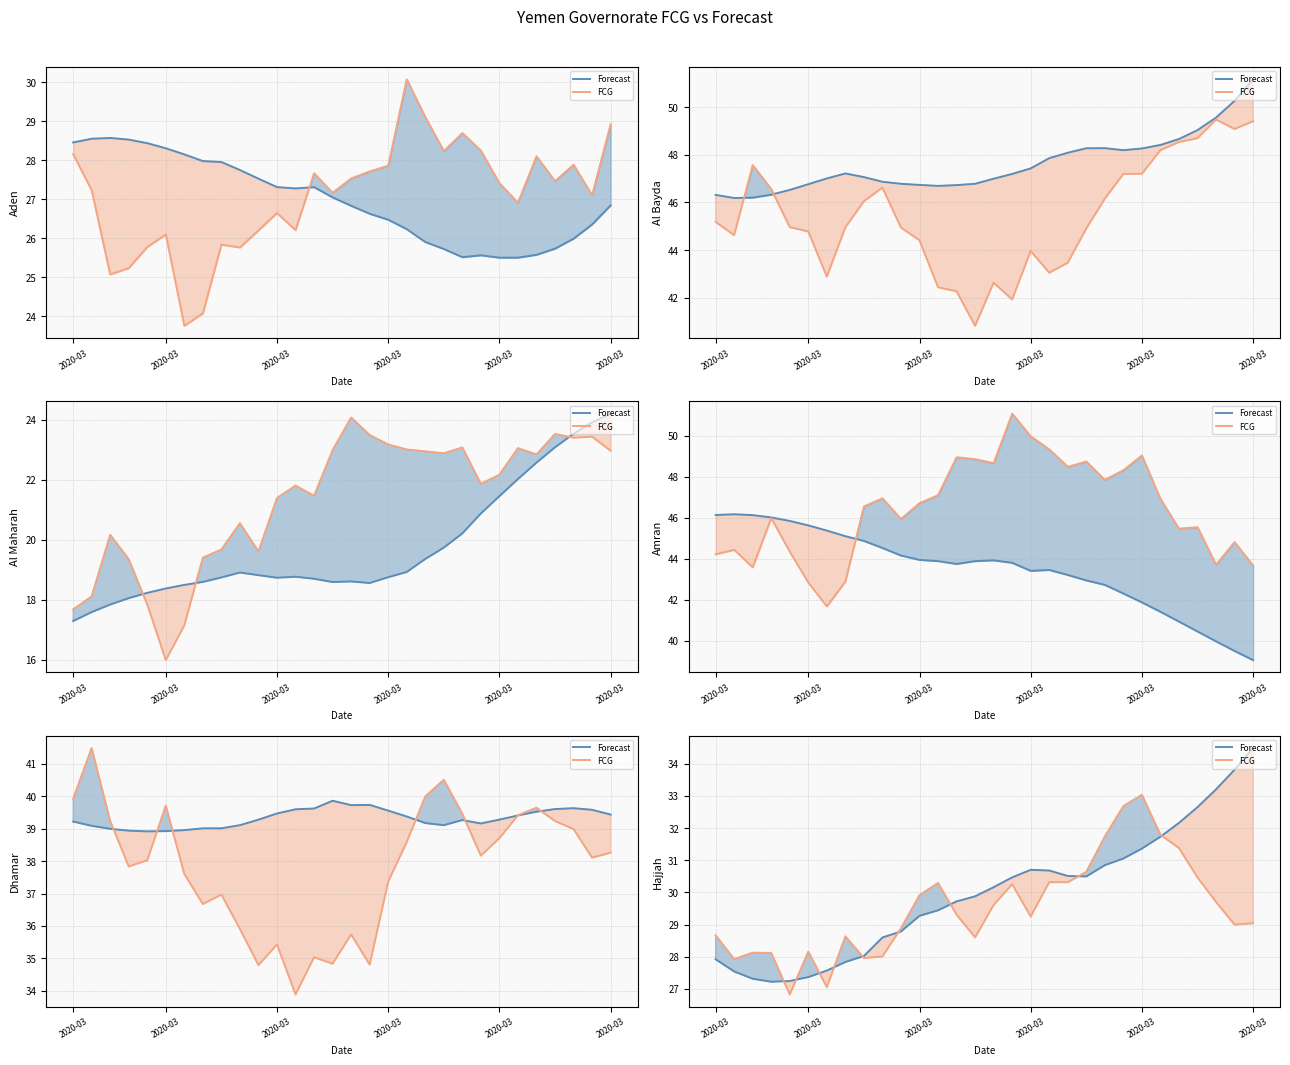

At which category is the sum across all series the highest?

2020-03